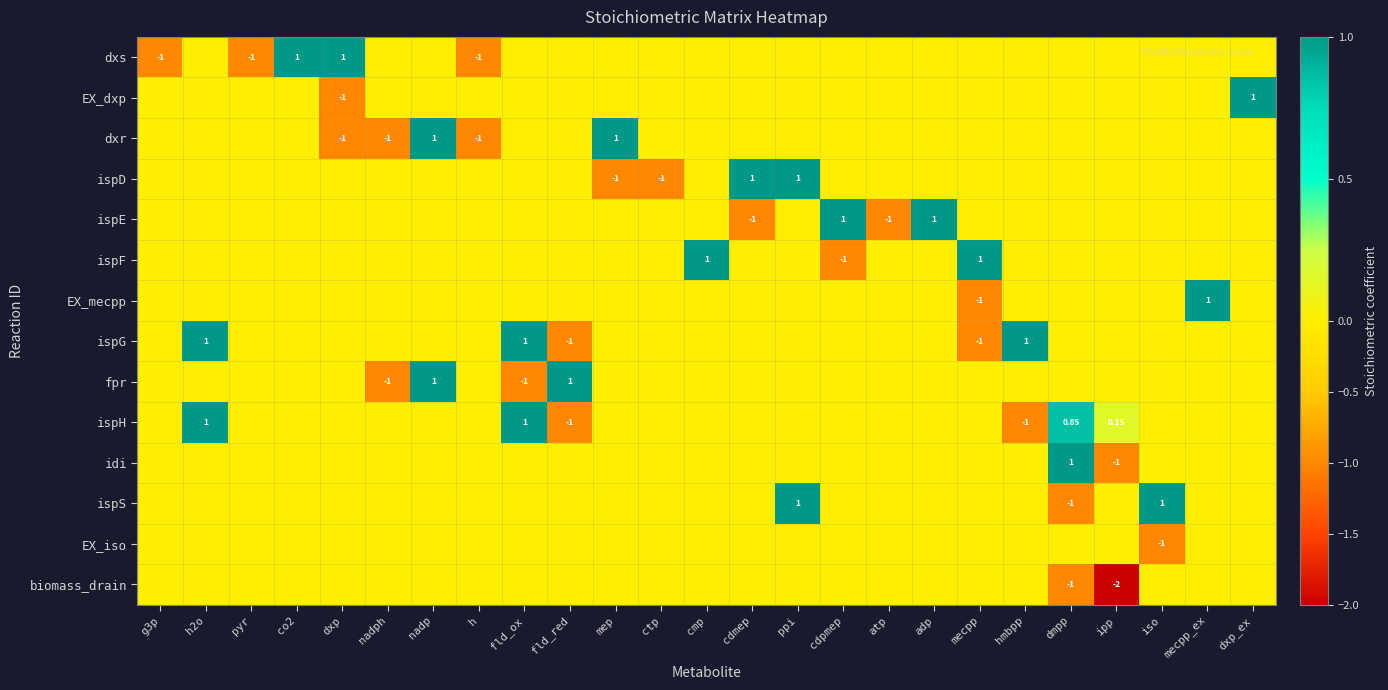

Which category has the highest value in the EX_mecpp series?

mecpp_ex